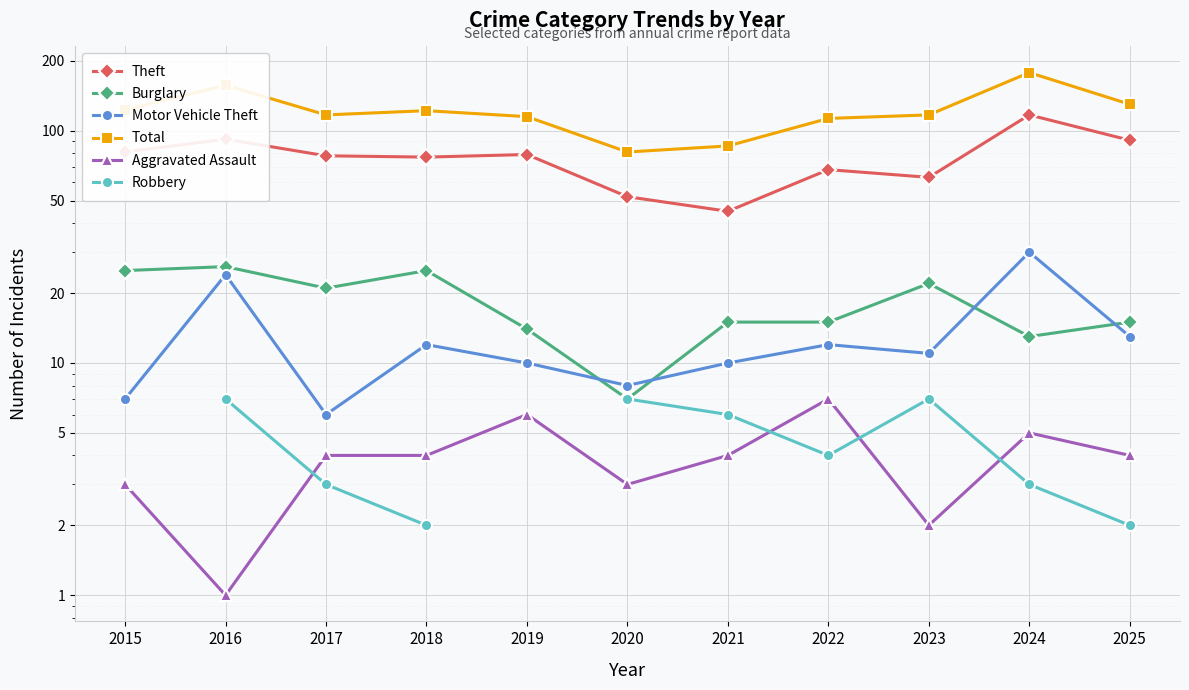

What is the difference between the maximum and second lowest values in the Motor Vehicle Theft series?

23.0